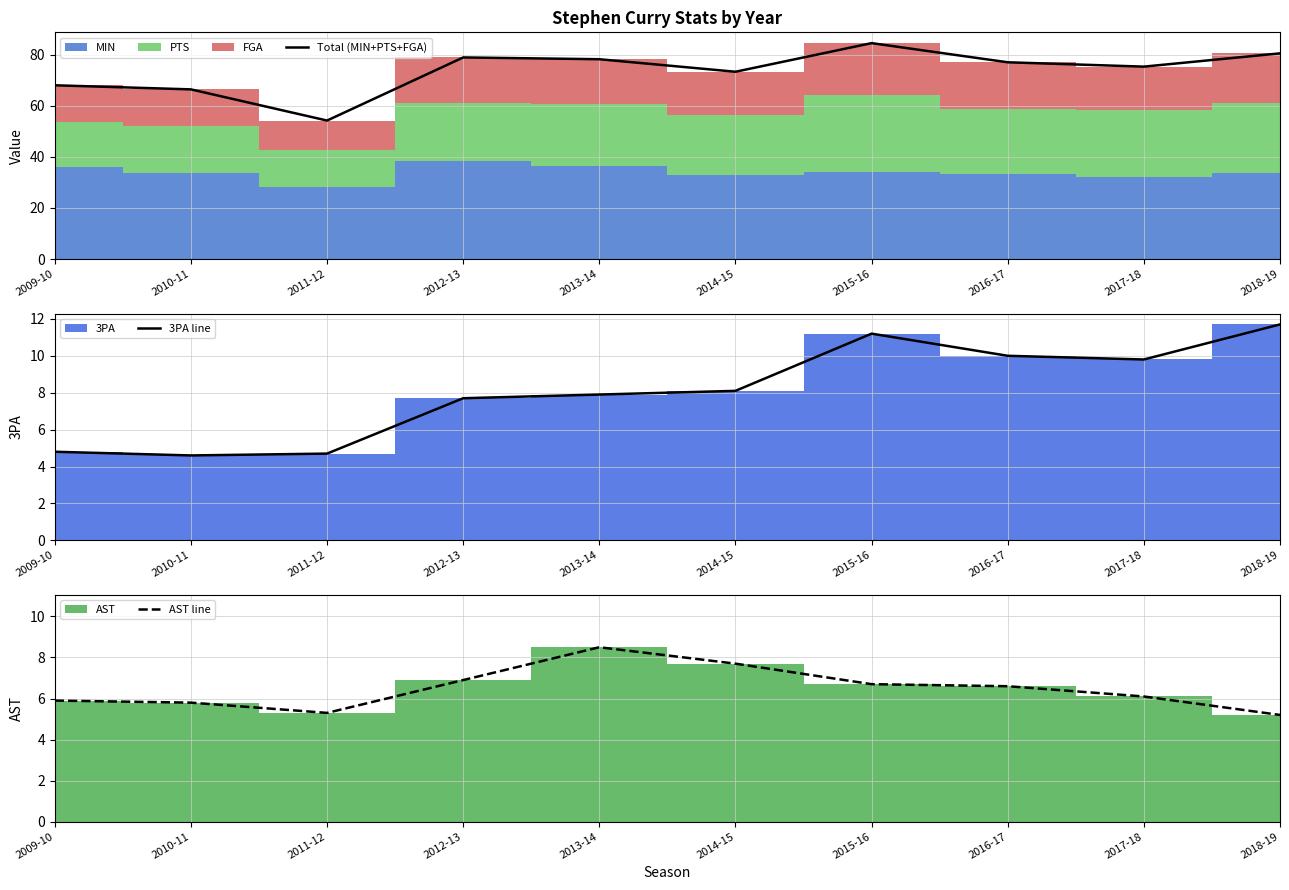

Which series has the widest spread of values?

Total (MIN+PTS+FGA)